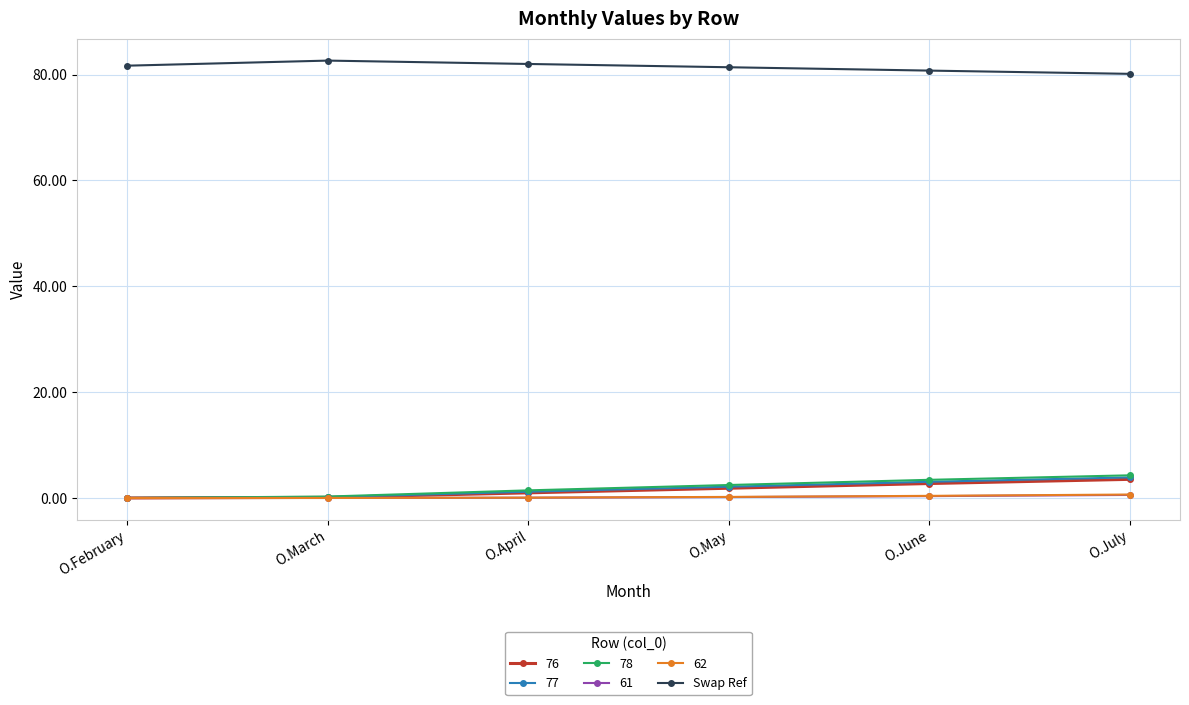

True or false: Swap Ref and 62 intersect in this chart.

False